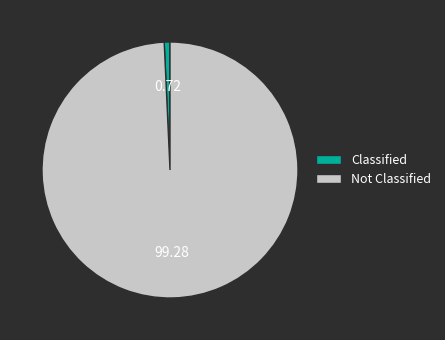

Combined, do Classified and Not Classified account for over 50%?

Yes